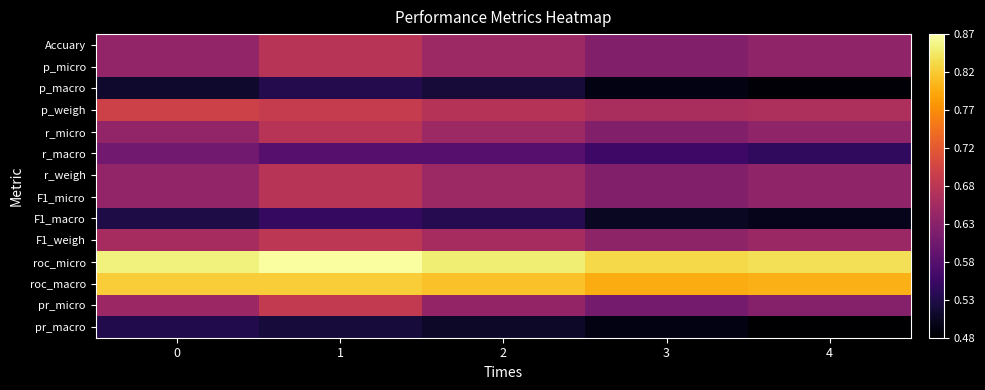

Rank the series at 0 from highest to lowest value.

roc_micro, roc_macro, p_weigh, F1_weigh, pr_micro, Accuary, p_micro, r_micro, r_weigh, F1_micro, r_macro, pr_macro, F1_macro, p_macro